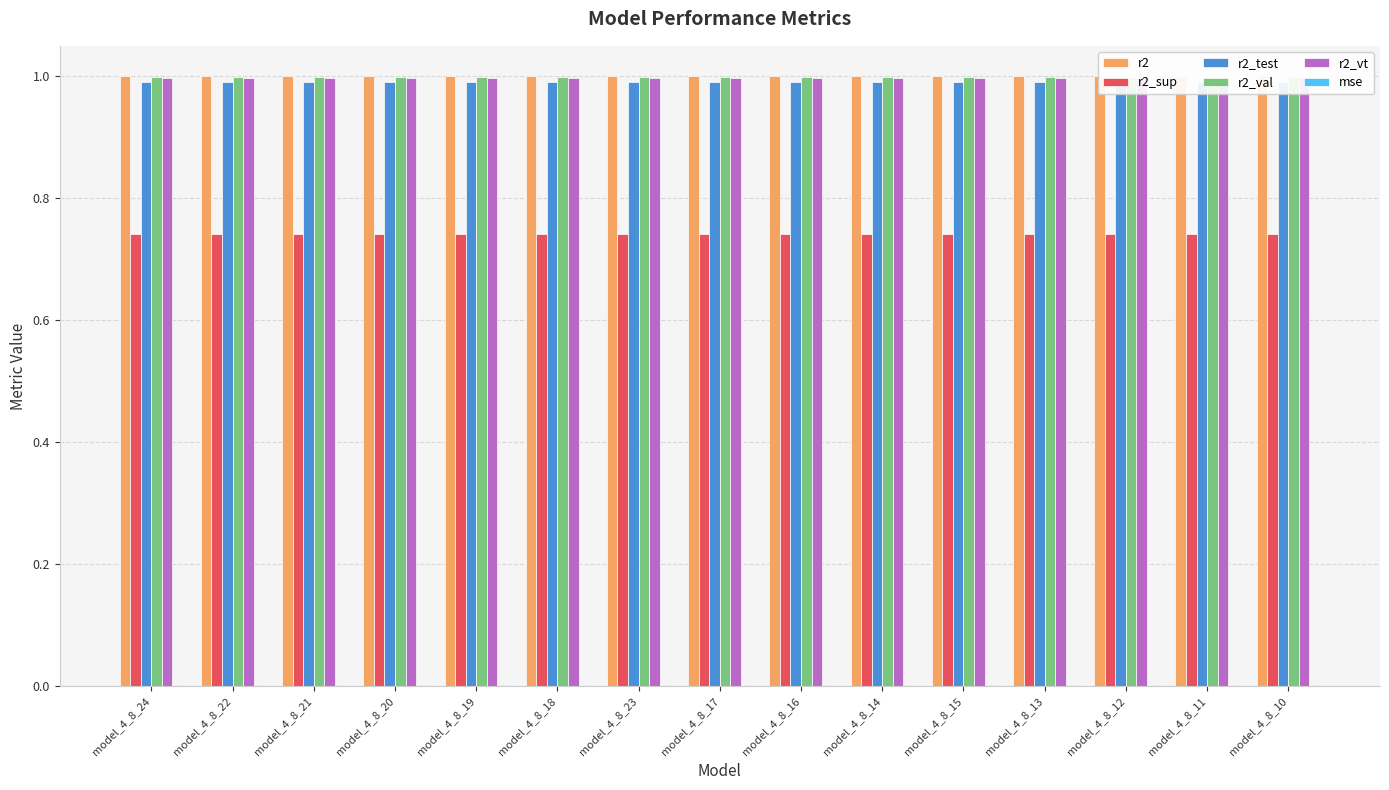

True or false: r2_test has a value of 0.6 at model_4_8_18.

False